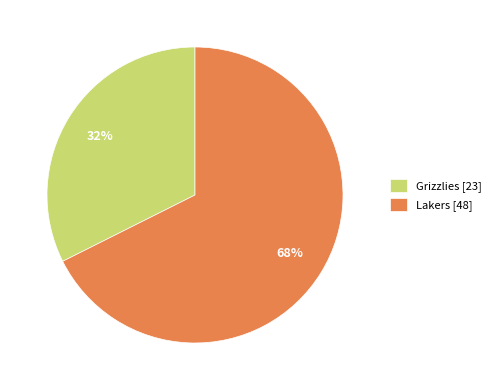

Combined, do Lakers [48] and Grizzlies [23] account for over 50%?

Yes